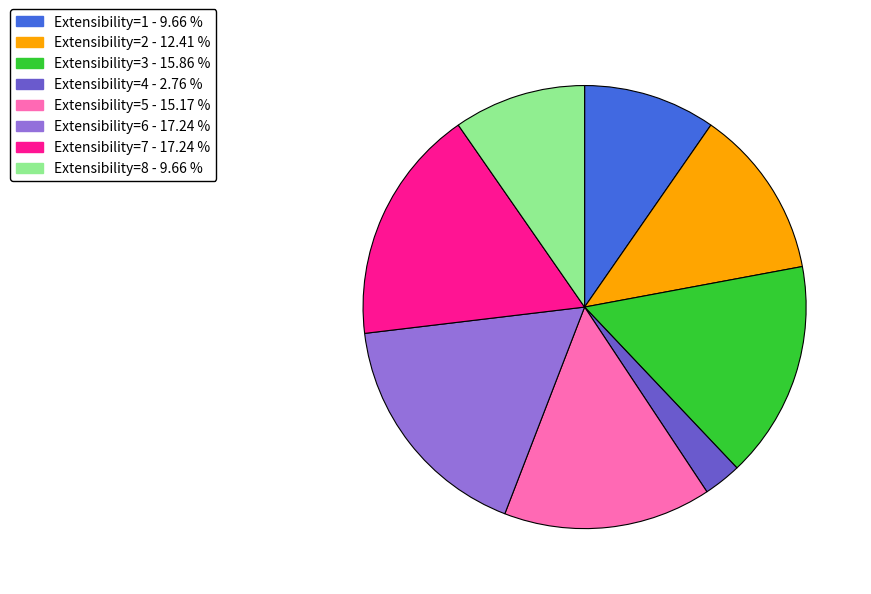

Which slice is the smallest?

Extensibility=4